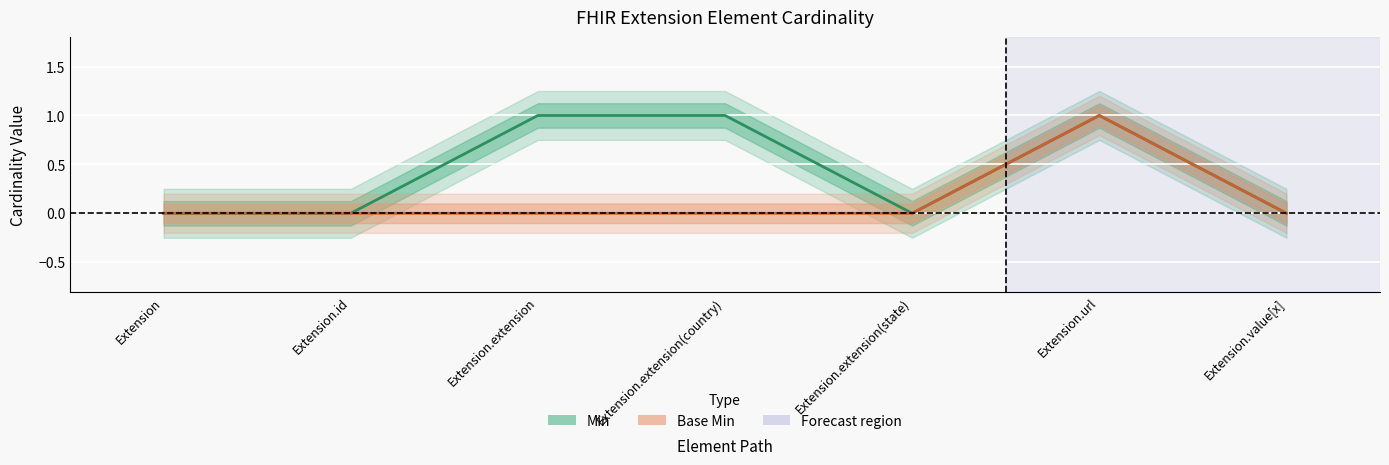

The value of Base Min at Extension.extension(state) is 0. True or false?

True